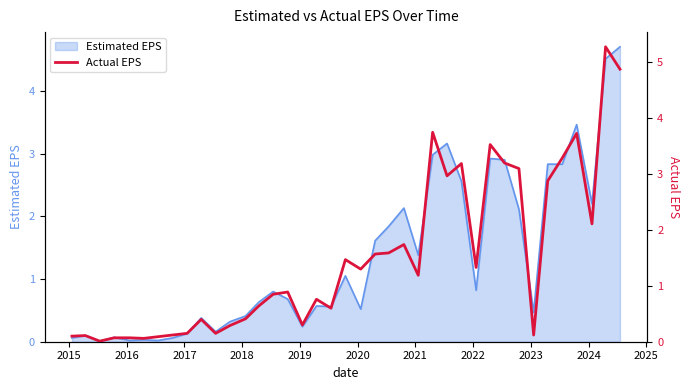

What is the difference between the maximum and second lowest values?

5.2